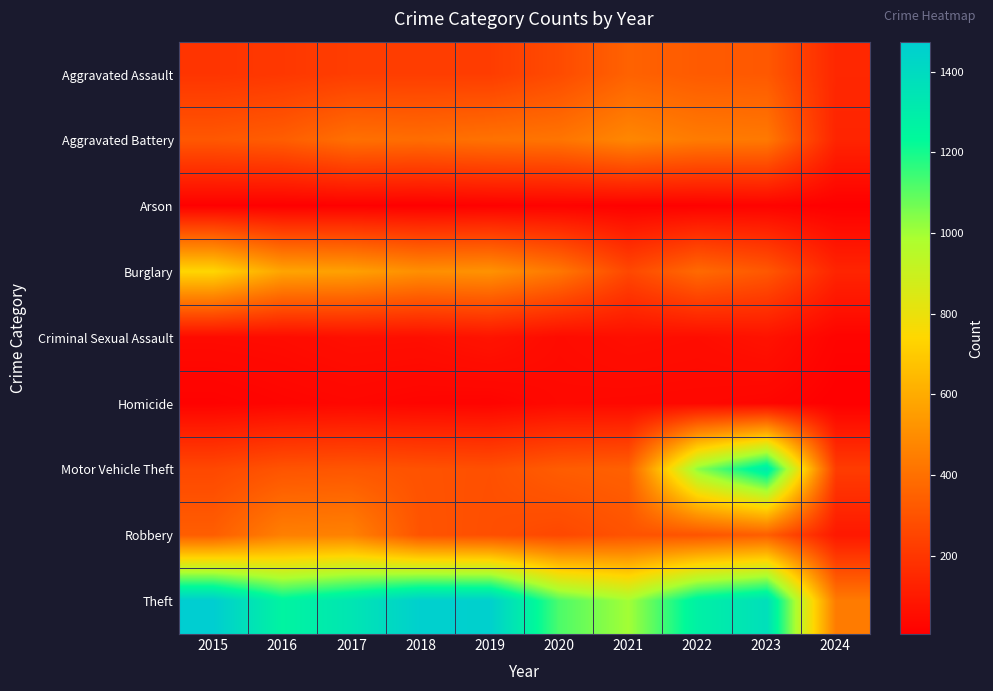

Reading right to left, list all the values displayed in this chart.

Aggravated Assault: 2024=147	2023=320	2022=327	2021=352	2020=273	2019=223	2018=225	2017=225	2016=206	2015=194
Aggravated Battery: 2024=136	2023=432	2022=439	2021=479	2020=416	2019=407	2018=389	2017=400	2016=336	2015=316
Arson: 2024=6	2023=19	2022=12	2021=12	2020=17	2019=12	2018=7	2017=10	2016=7	2015=9
Burglary: 2024=137	2023=317	2022=379	2021=261	2020=425	2019=517	2018=506	2017=562	2016=576	2015=738
Criminal Sexual Assault: 2024=21	2023=73	2022=55	2021=61	2020=48	2019=77	2018=60	2017=62	2016=50	2015=46
Homicide: 2024=6	2023=28	2022=36	2021=38	2020=41	2019=22	2018=25	2017=33	2016=26	2015=15
Motor Vehicle Theft: 2024=221	2023=1312	2022=1031	2021=348	2020=333	2019=290	2018=298	2017=312	2016=304	2015=263
Robbery: 2024=94	2023=341	2022=304	2021=300	2020=263	2019=287	2018=301	2017=460	2016=454	2015=337
Theft: 2024=438	2023=1374	2022=1279	2021=998	2020=1120	2019=1459	2018=1461	2017=1339	2016=1259	2015=1474